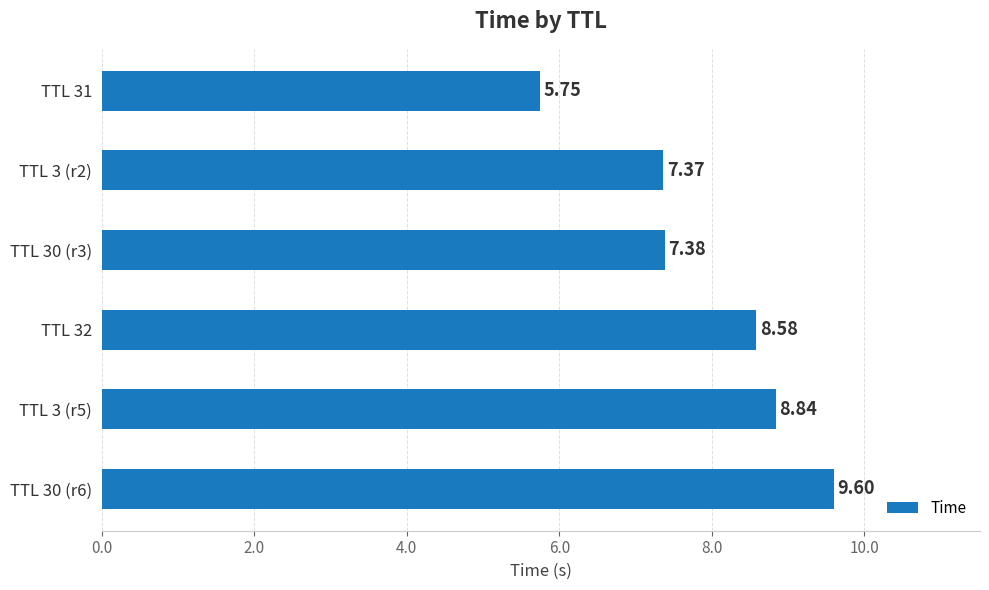

Where is the data nearest to the value 7?

TTL 3 (r2)